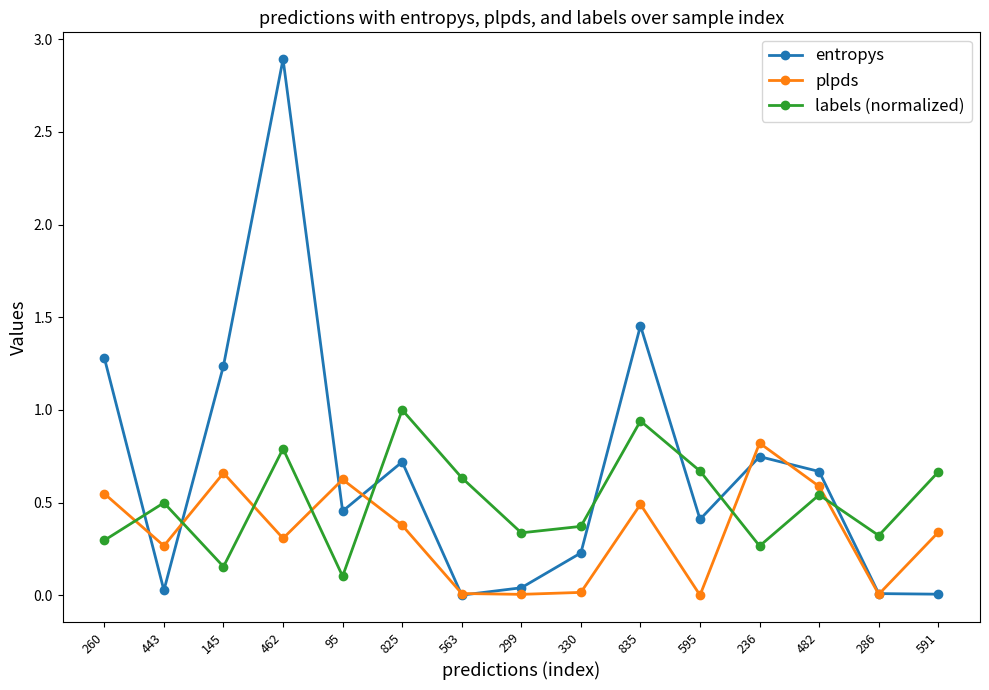

List the series in order of their overall mean, lowest first.

plpds, labels (normalized), entropys